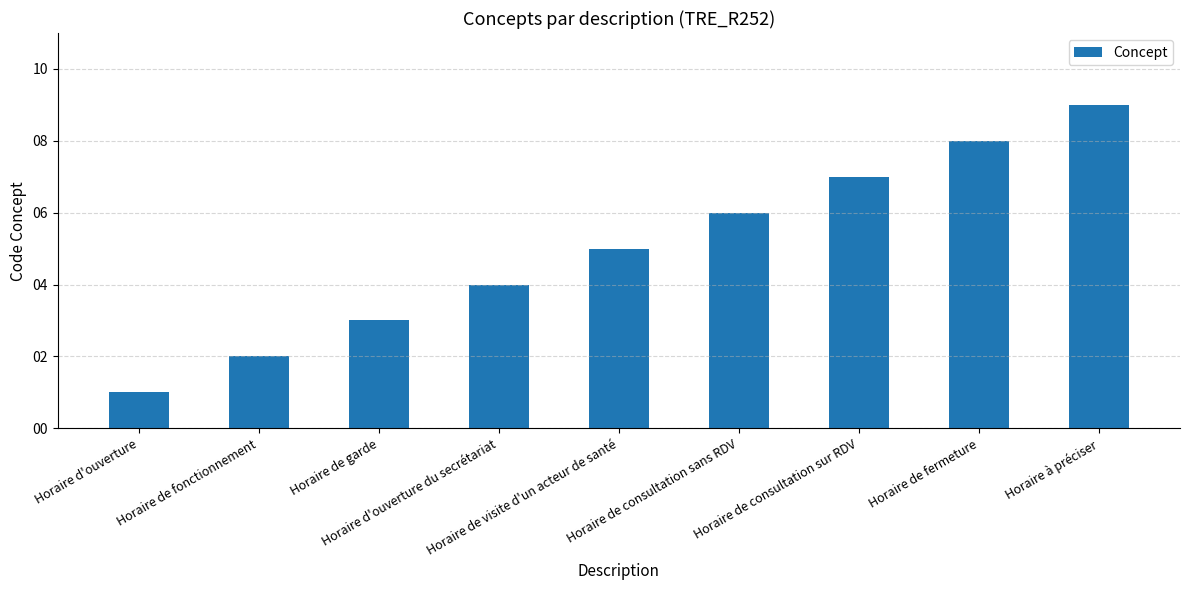

What is the maximum value shown in the chart?

9